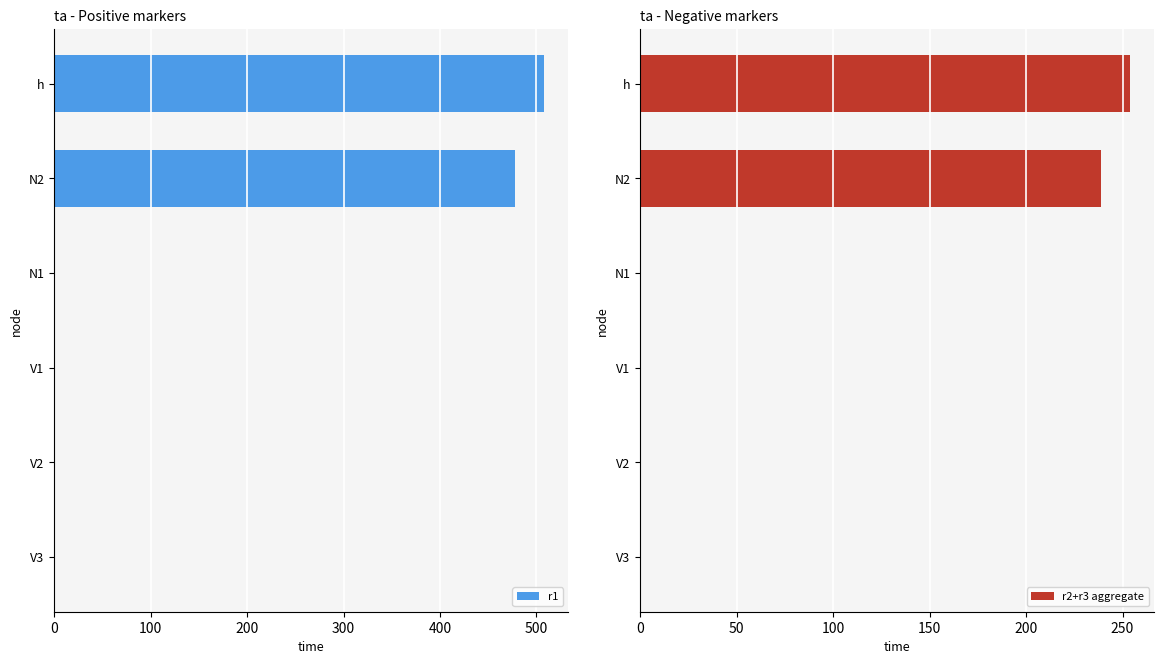

What is the sum of all r2+r3 aggregate values?

492.9